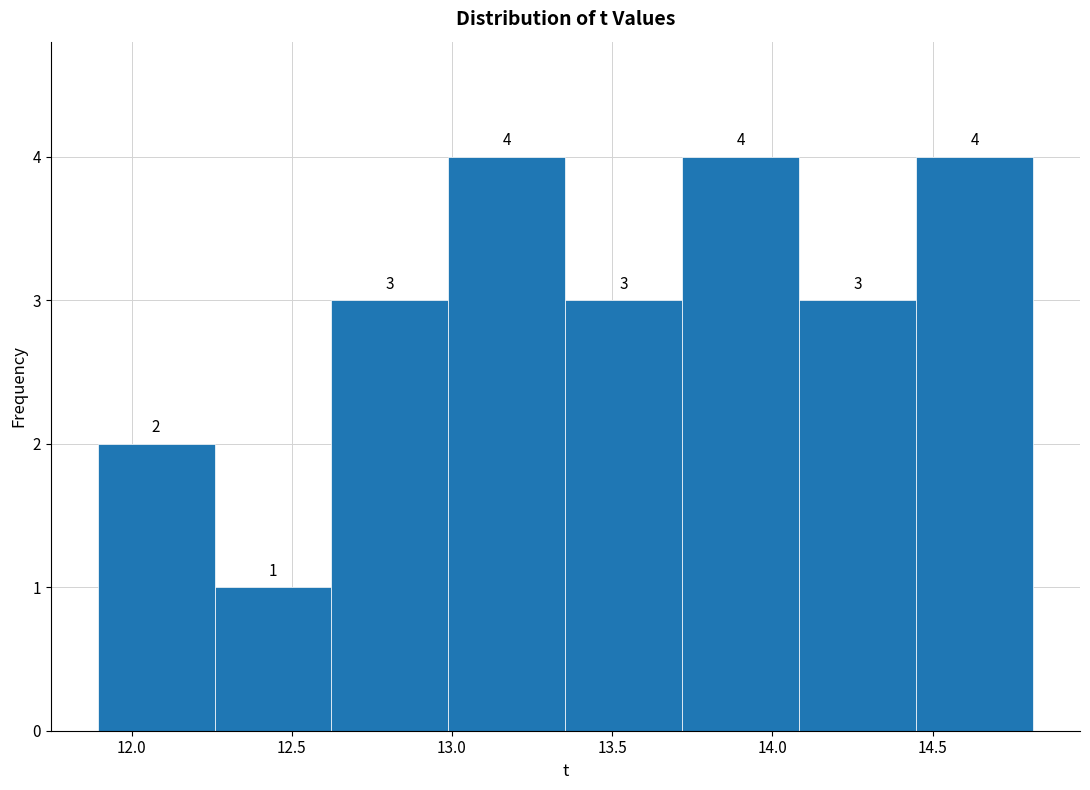

Reading left to right, transcribe this chart: for each bar, give the range it covers on the x-axis and its height. The bar edges are not printed on the chart, so give them approximately, as read against the axis.

11.90 to 12.25: 2
12.25 to 12.60: 1
12.60 to 13.00: 3
13.00 to 13.35: 4
13.35 to 13.70: 3
13.70 to 14.10: 4
14.10 to 14.45: 3
14.45 to 14.80: 4